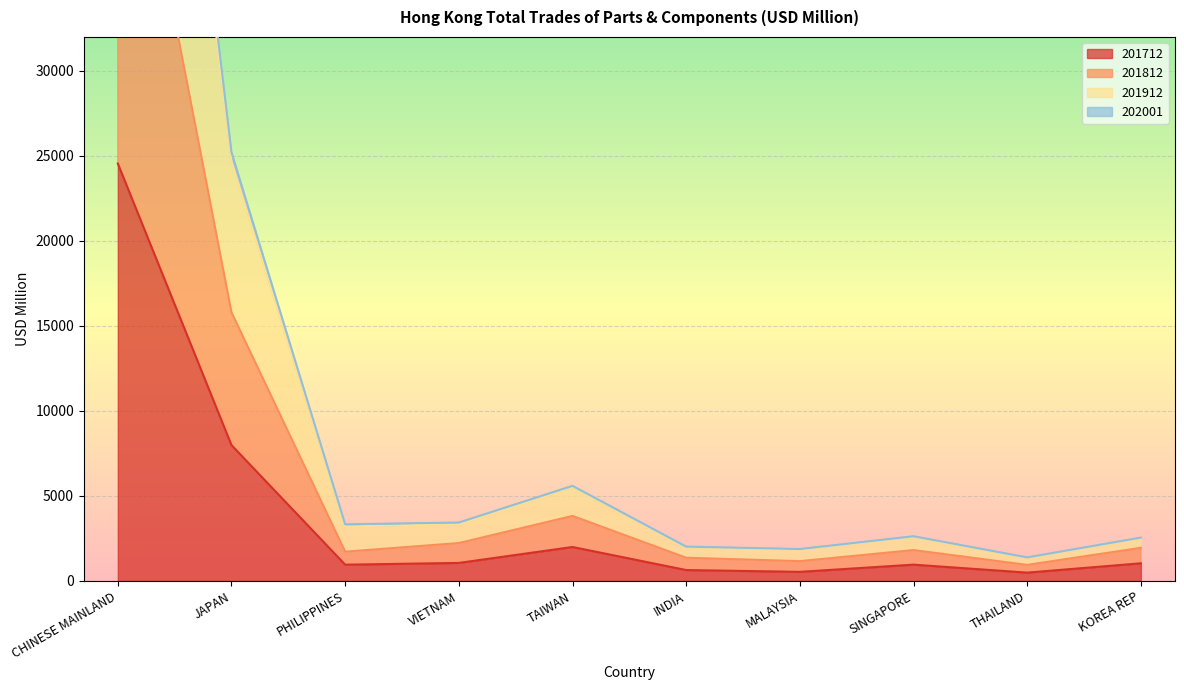

What position from the right is MALAYSIA?

4